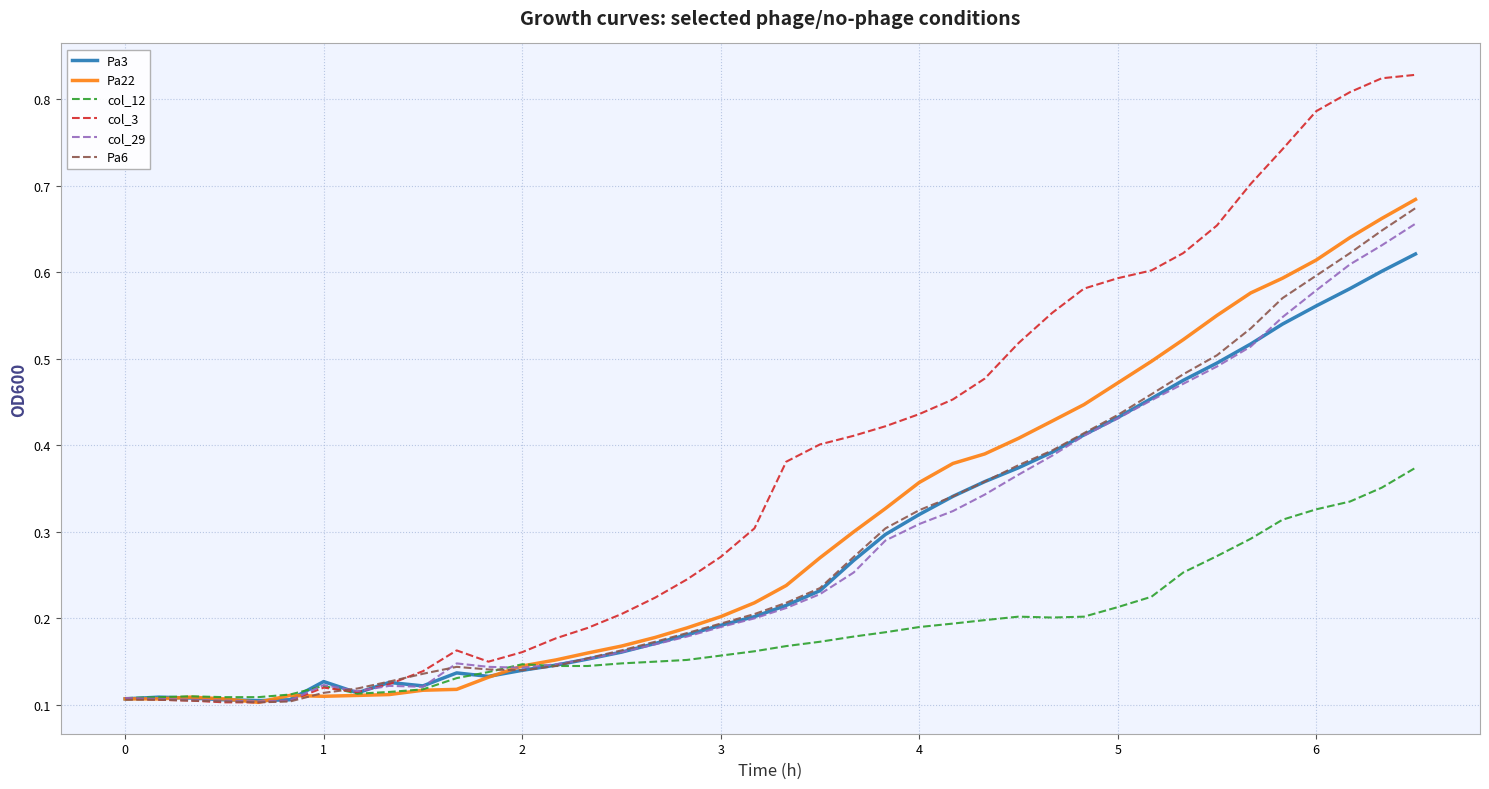

Which series has the largest total across all categories?

col_3